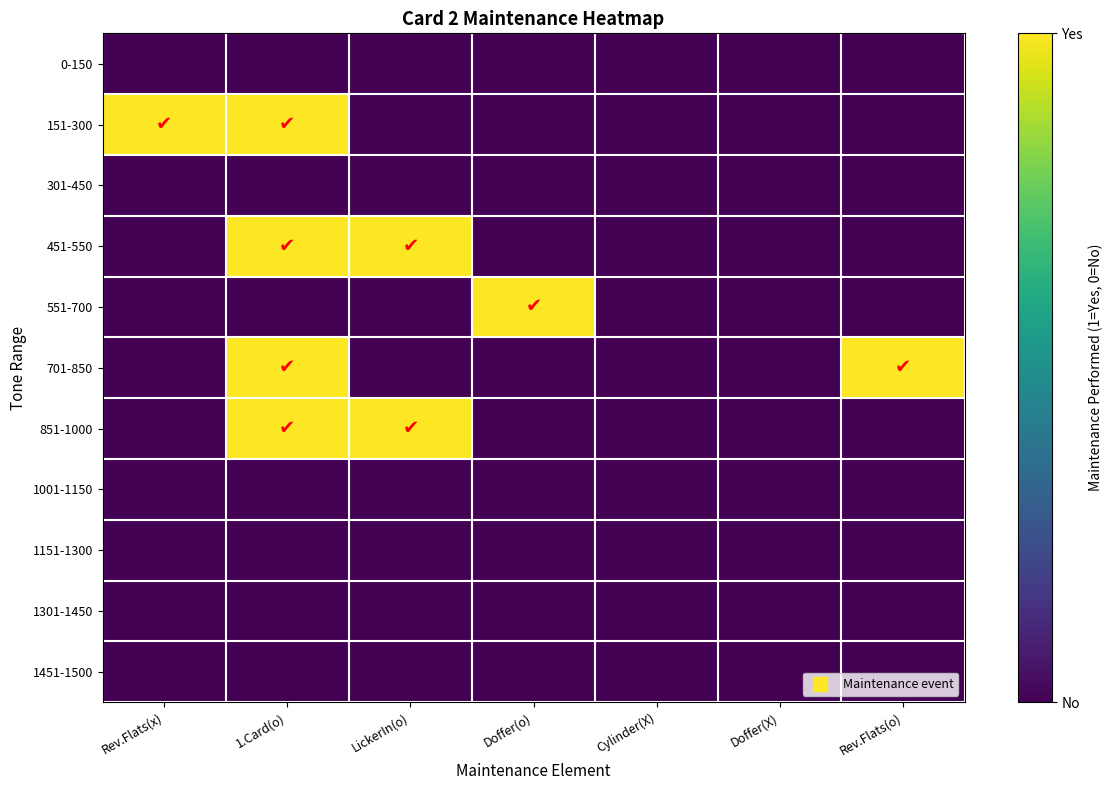

Which category has the lowest value across all series?

Rev.Flats(x)